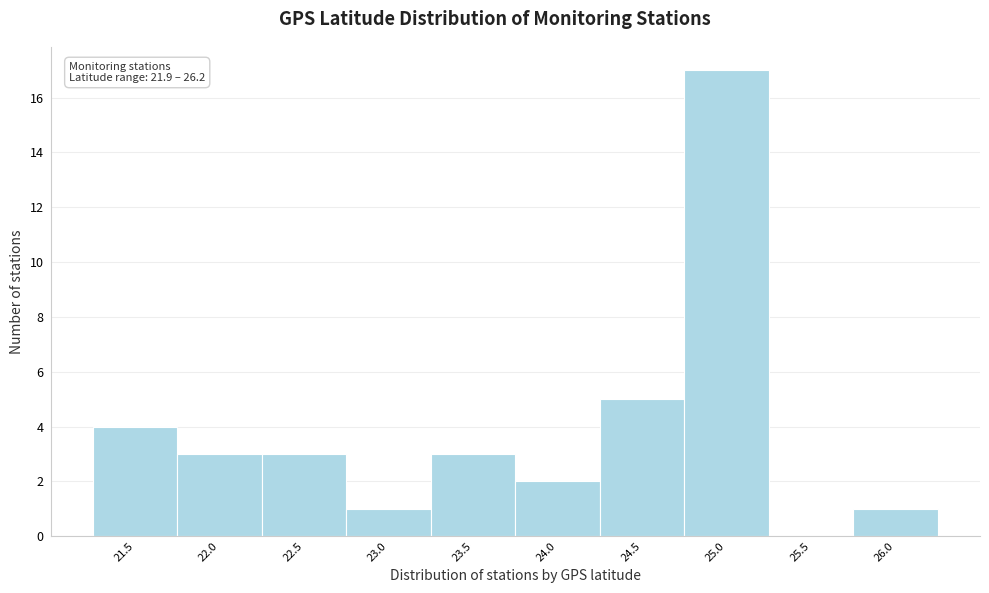

Reading left to right, extract all data points from this chart.

21.5=4	22.0=3	22.5=3	23.0=1	23.5=3	24.0=2	24.5=5	25.0=17	25.5=0	26.0=1